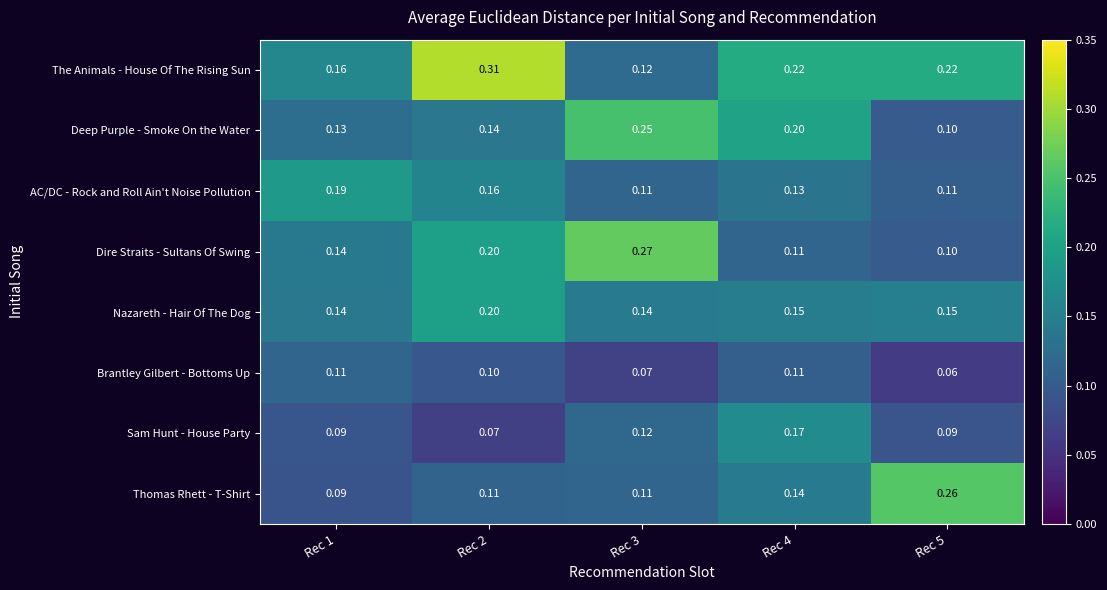

What is the smallest value displayed?

0.1